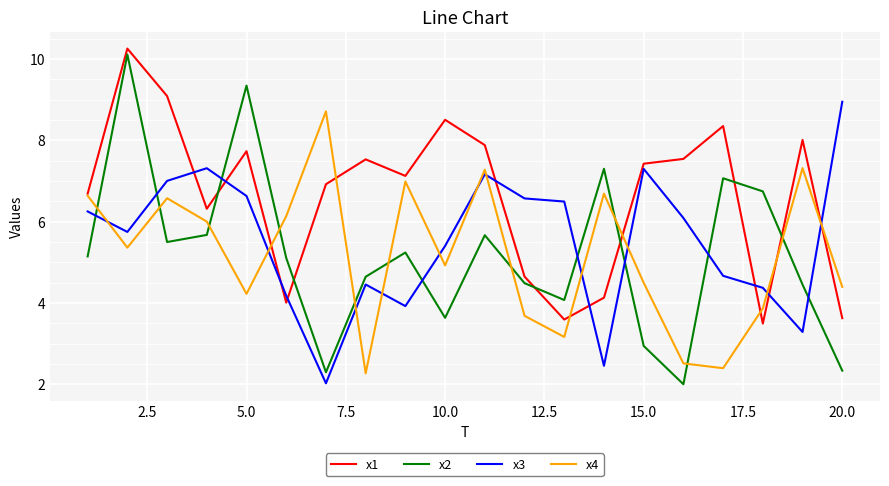

Which series ends up on top after the final intersection of x3 and x2?

x3